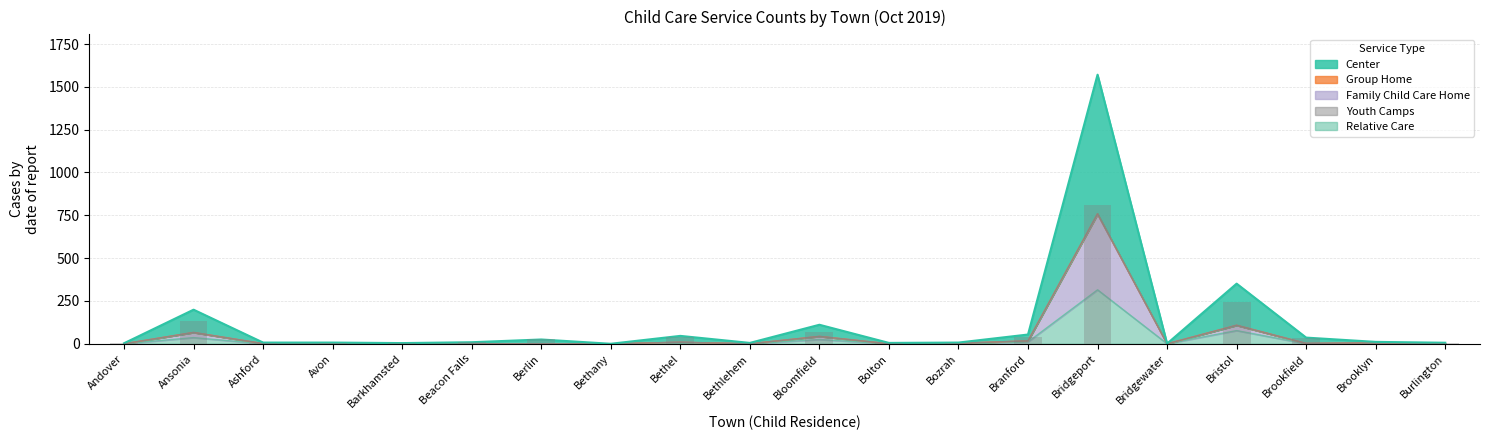

How many values in the Center series are below 7?

10